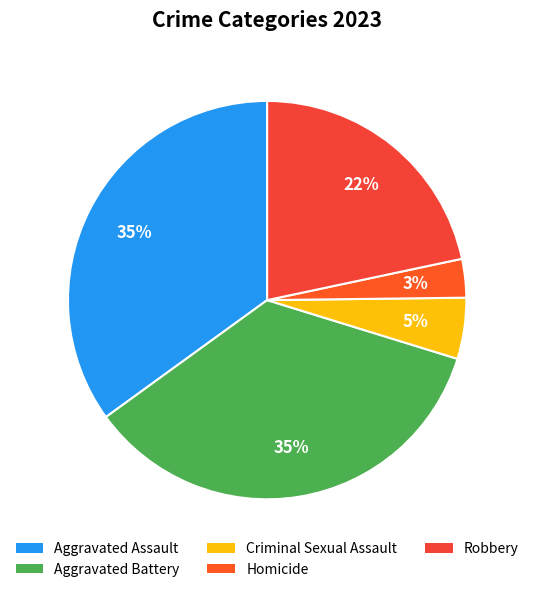

Count the number of slices in the pie.

5